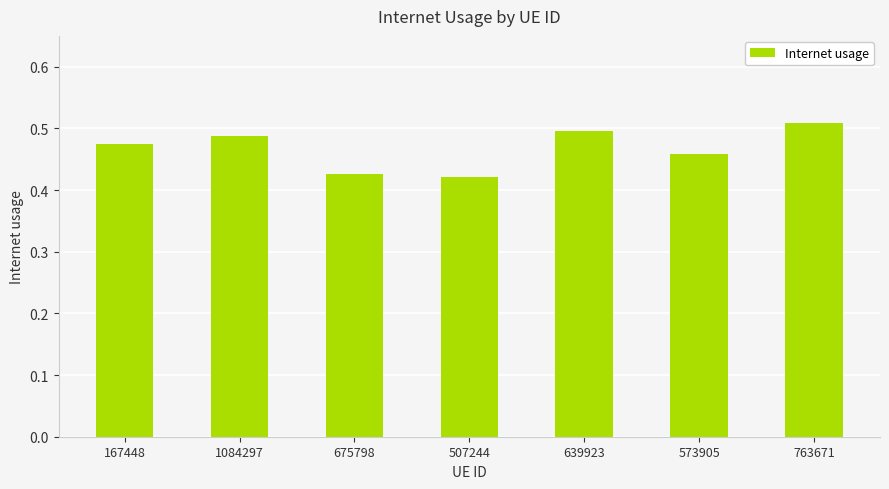

At which category does the chart reach its peak across all series?

763671